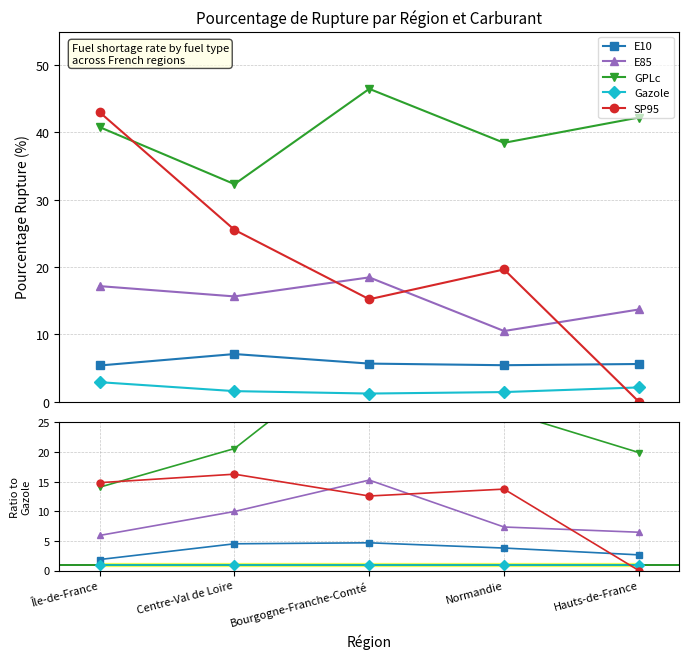

How many intersections are there between Gazole and SP95?

1